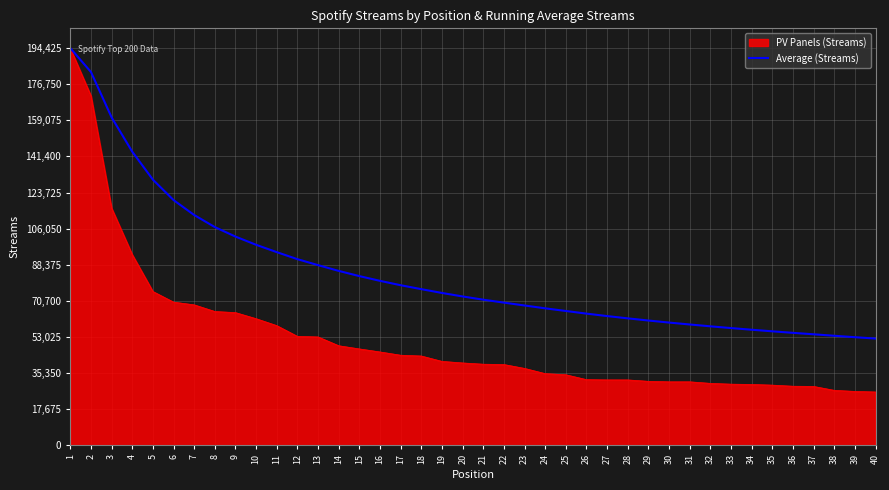

What is the smallest value displayed?

26057.0